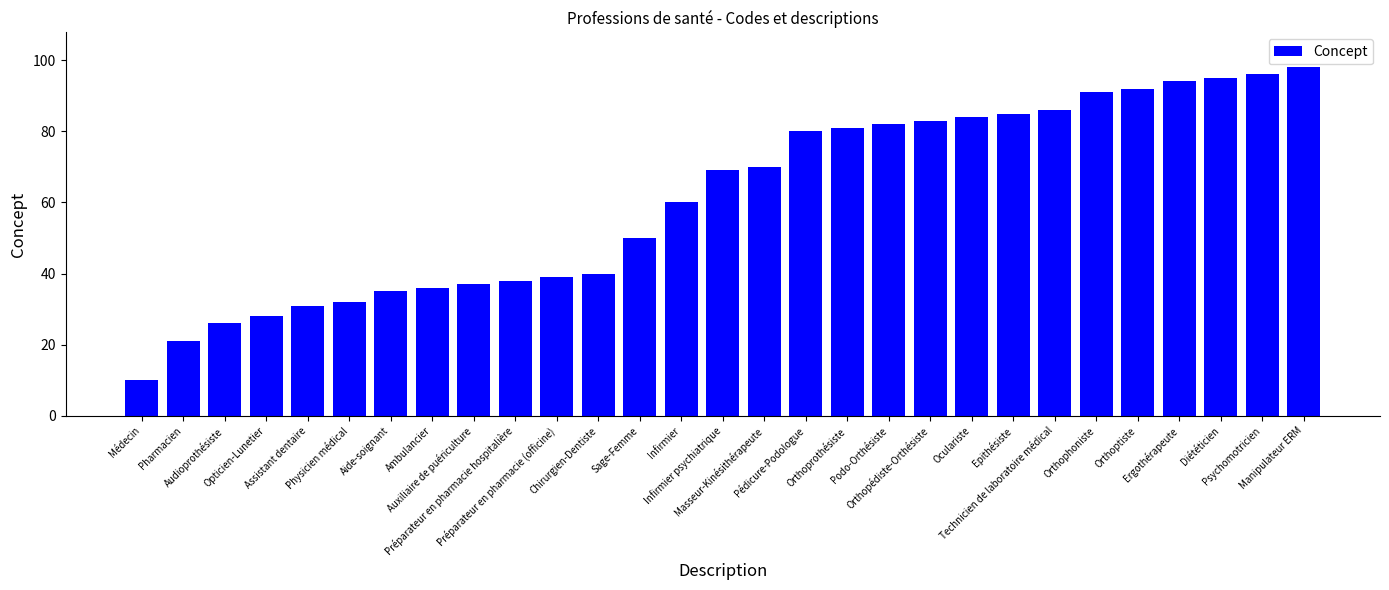

True or false: the data shows 83 at Orthopédiste-Orthésiste.

True